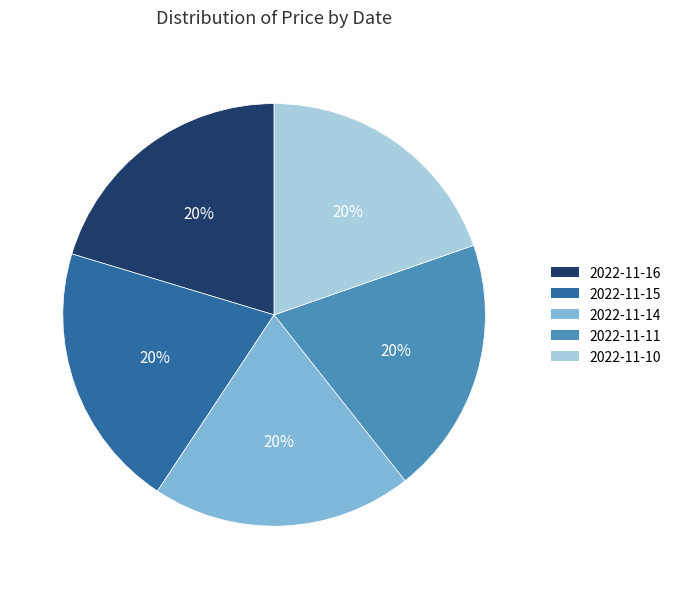

True or false: 2022-11-10 accounts for 20% of the total.

True